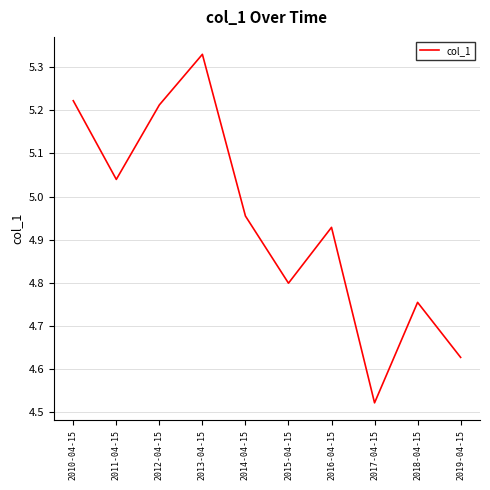

Is it true that the value at 2012-04-15 is 3.1?

False